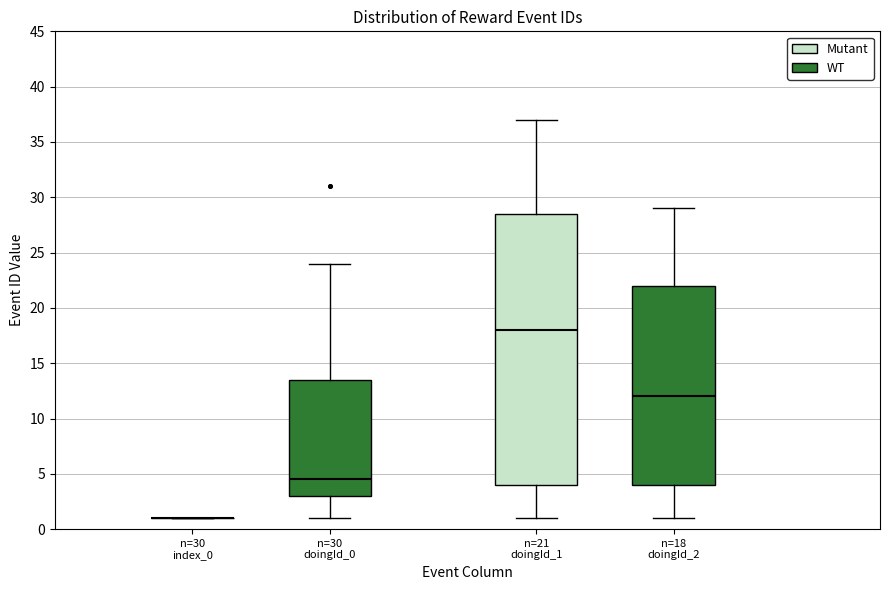

Which box is the tallest, from its lower edge to its upper edge?

n=21 doingId_1